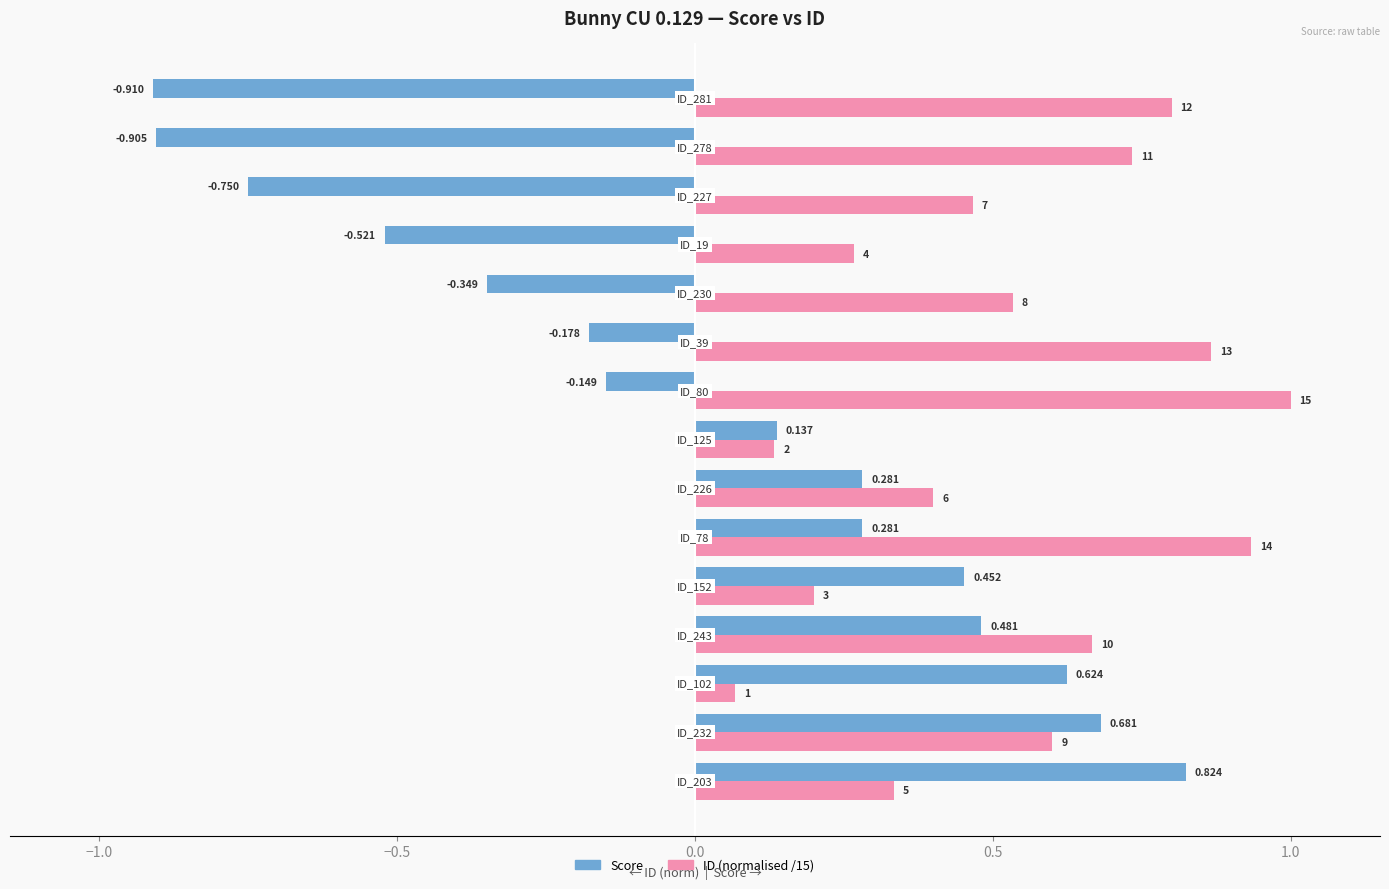

Which series has the widest spread of values?

Score